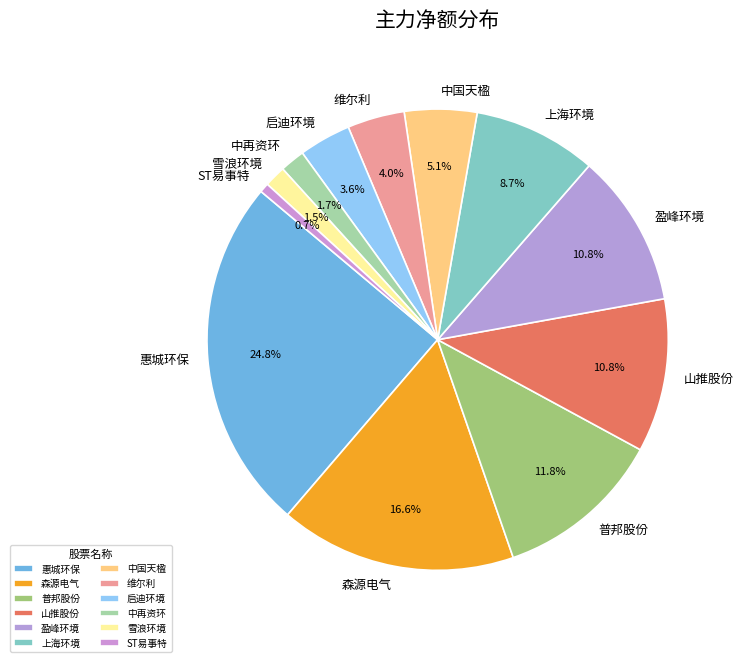

Do 盈峰环境 and 惠城环保 together represent more than half of the pie?

No